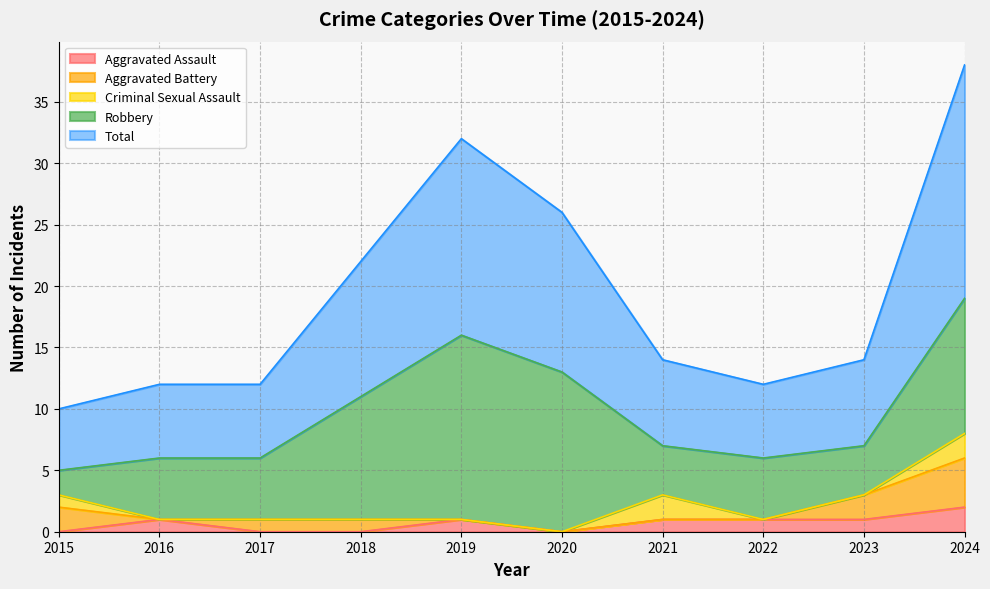

Which series has the largest total across all categories?

Total